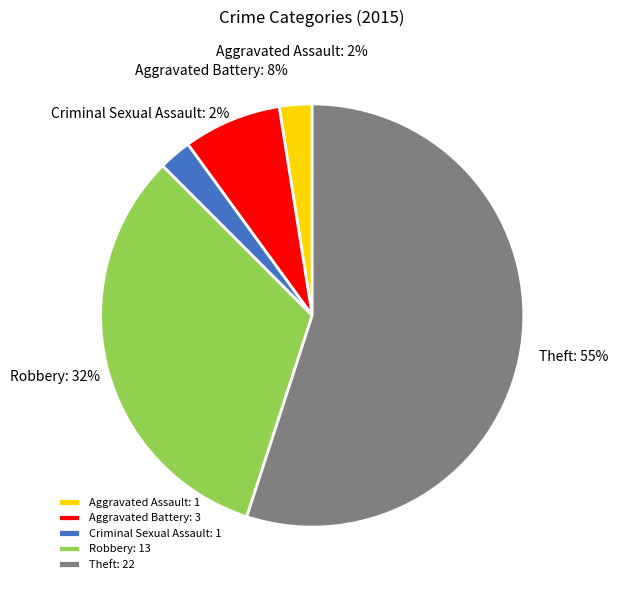

To the nearest percent, what is the average slice percentage?

20%